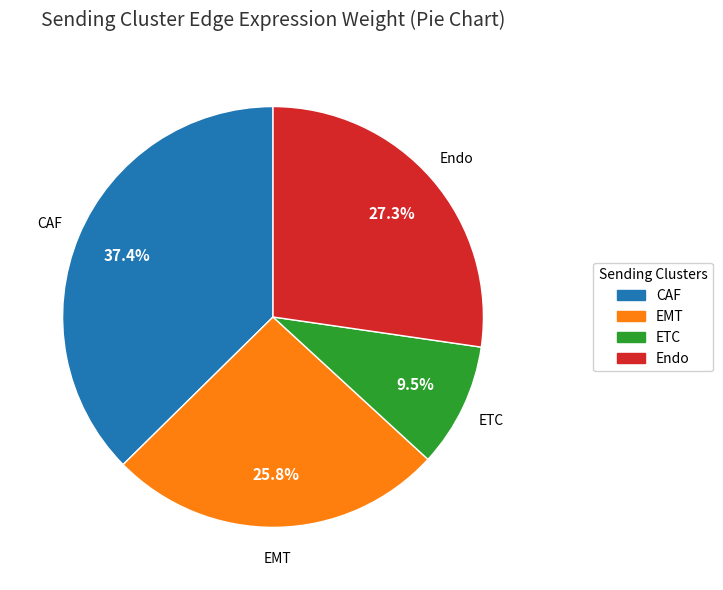

Which category has the smallest portion of the pie?

ETC